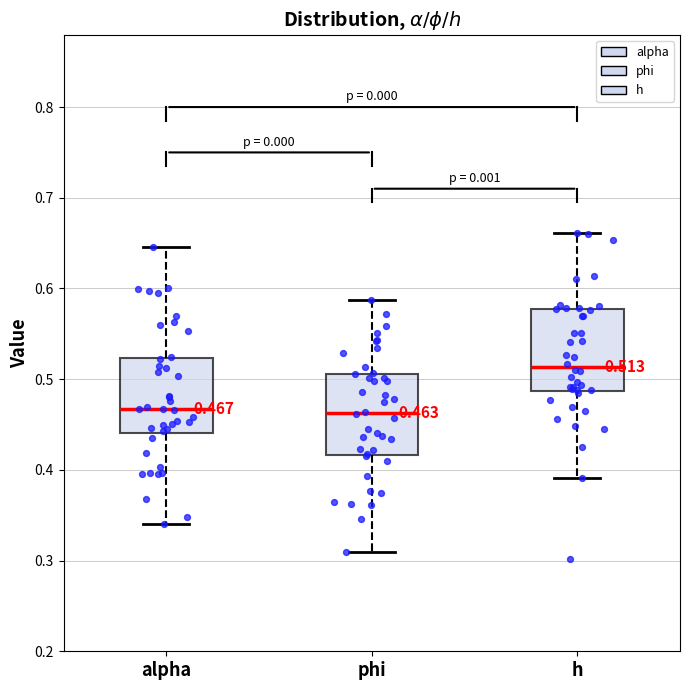

Which box has the highest median line?

h